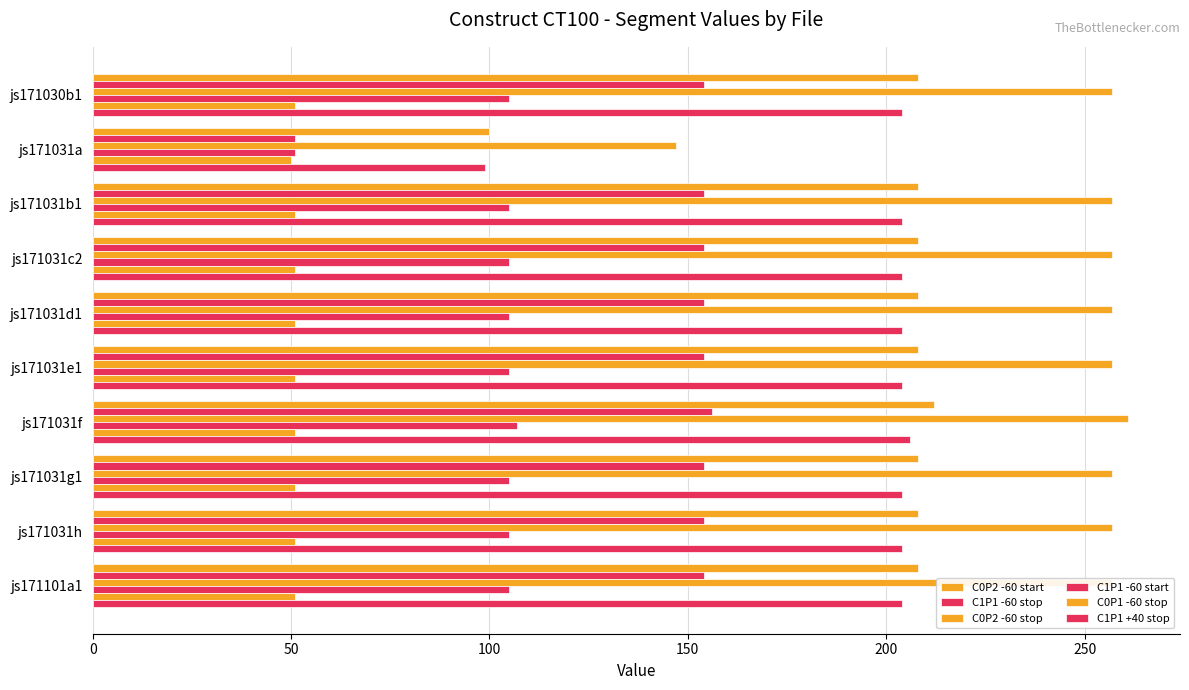

What is the sum of all C1P1 -60 stop values?

1439